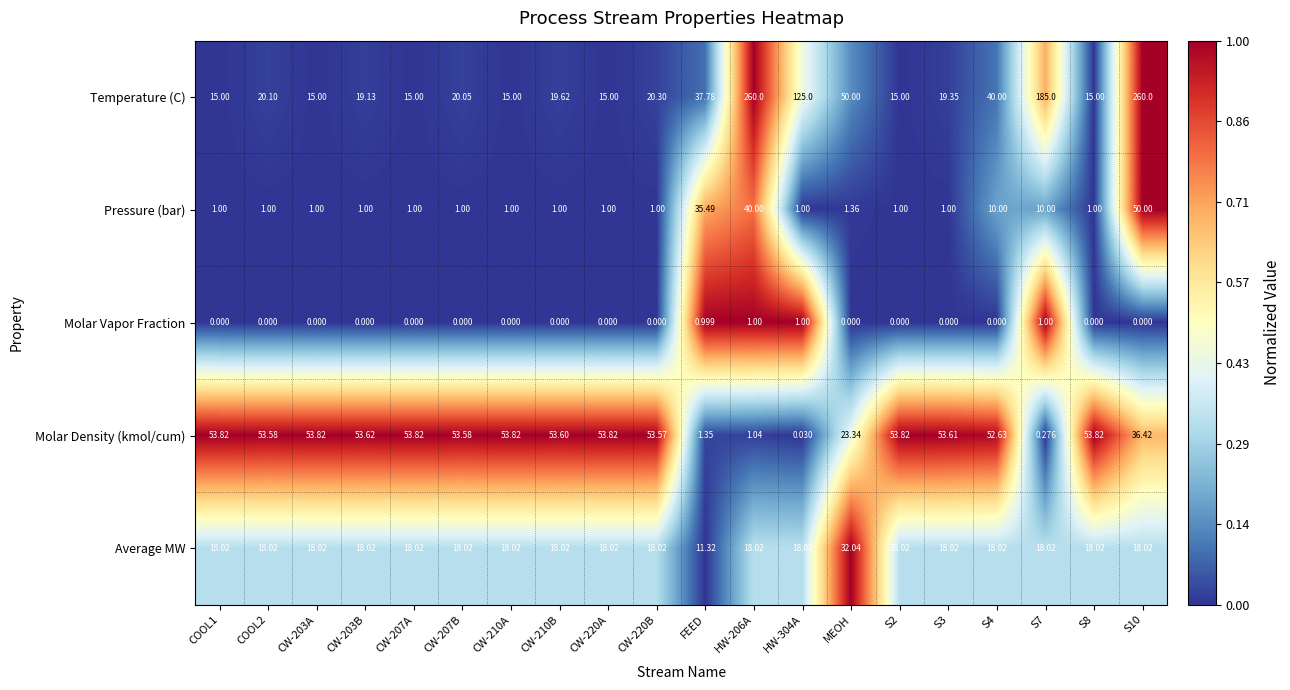

Rank the series at S8 from lowest to highest value.

Molar Vapor Fraction, Pressure (bar), Temperature (C), Average MW, Molar Density (kmol/cum)